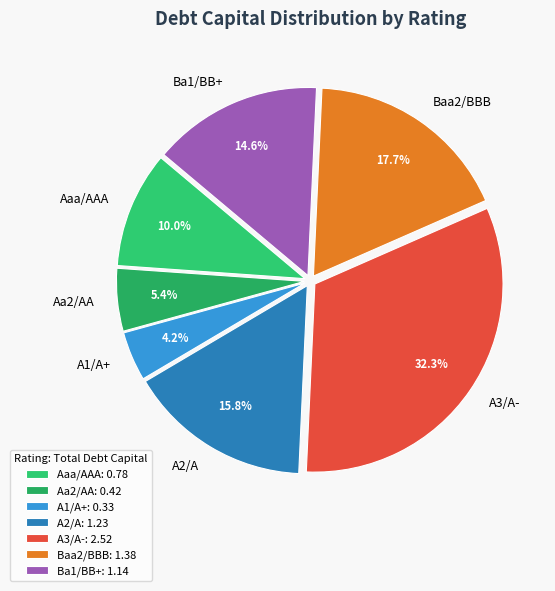

Which category has the smallest portion of the pie?

A1/A+